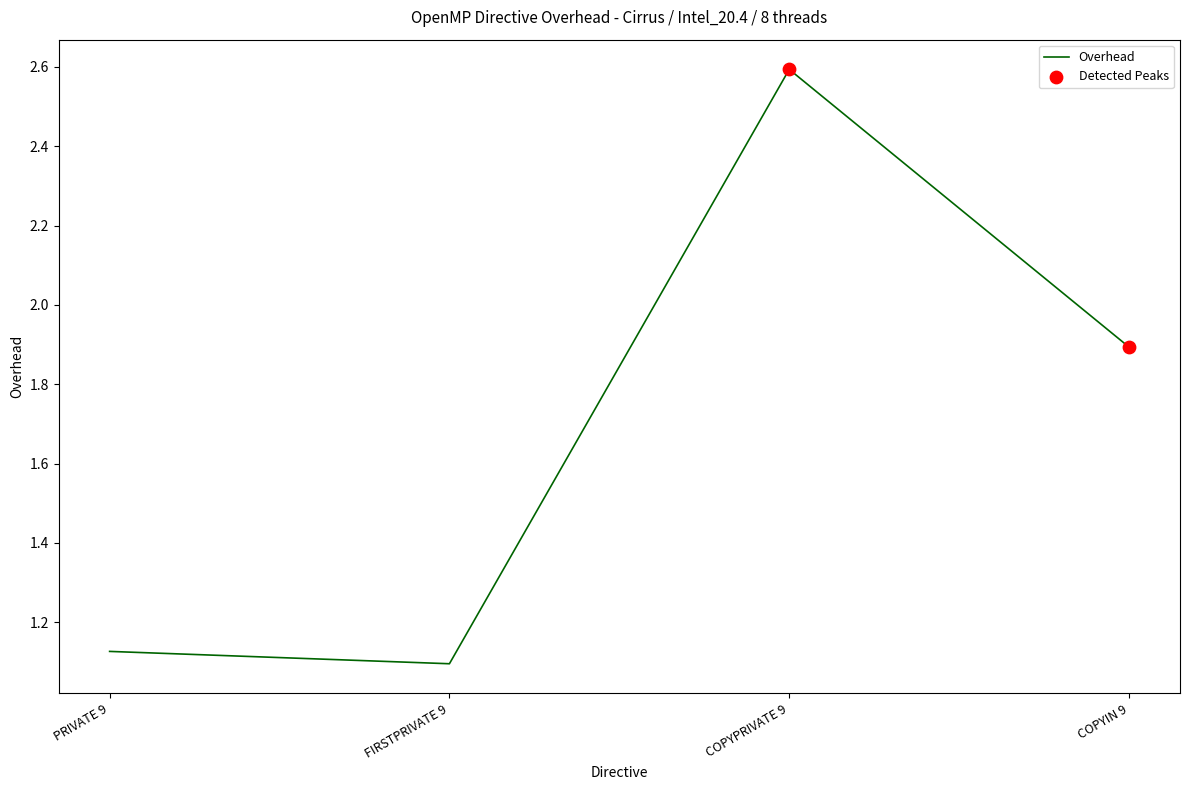

Between FIRSTPRIVATE 9 and COPYIN 9, which is larger?

COPYIN 9